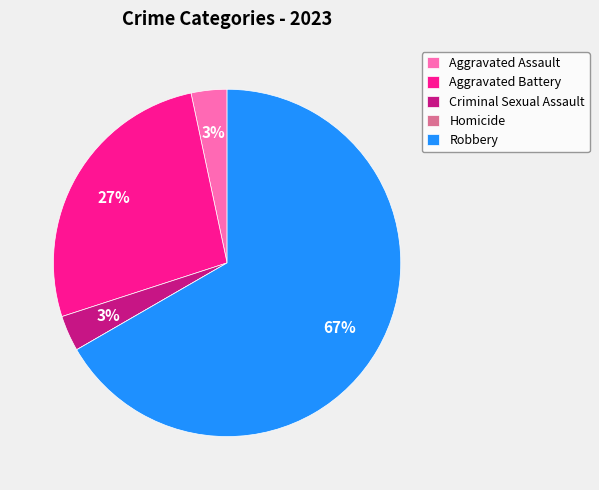

The Aggravated Battery slice represents 40% of the pie. True or false?

False